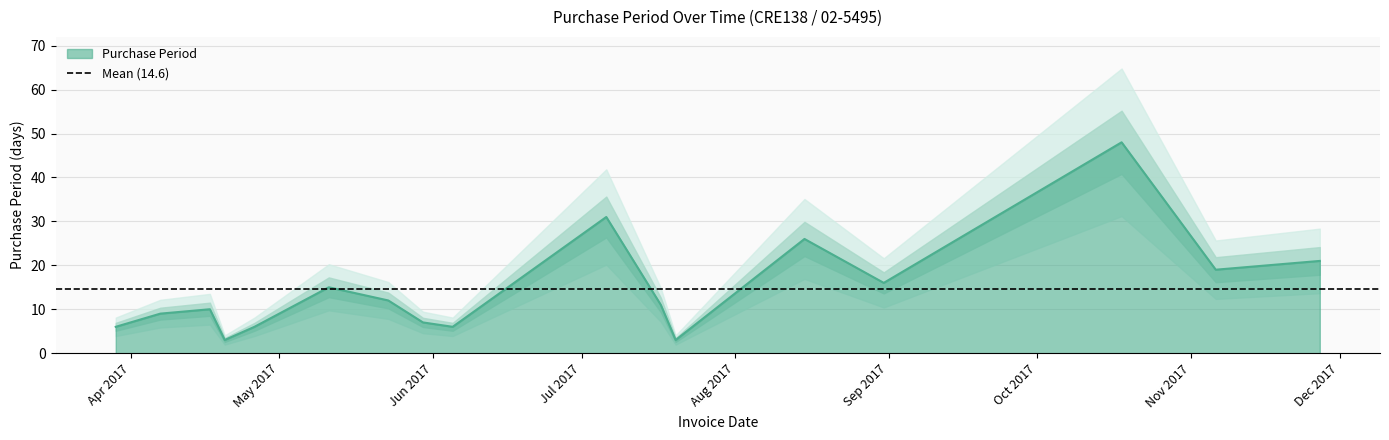

What is the ratio of the value at 2017-06-05 to the value at 2017-11-27?

0.3